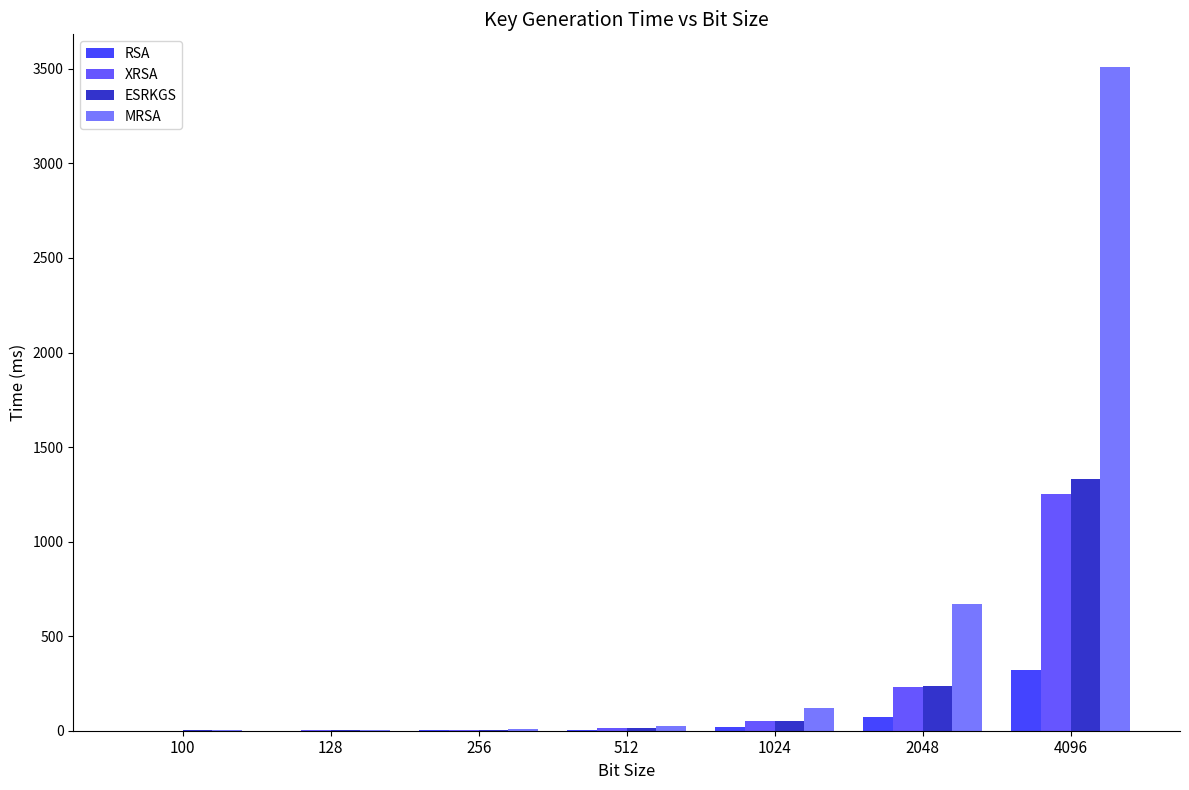

Is it true that MRSA equals 158.9 at 2048?

False